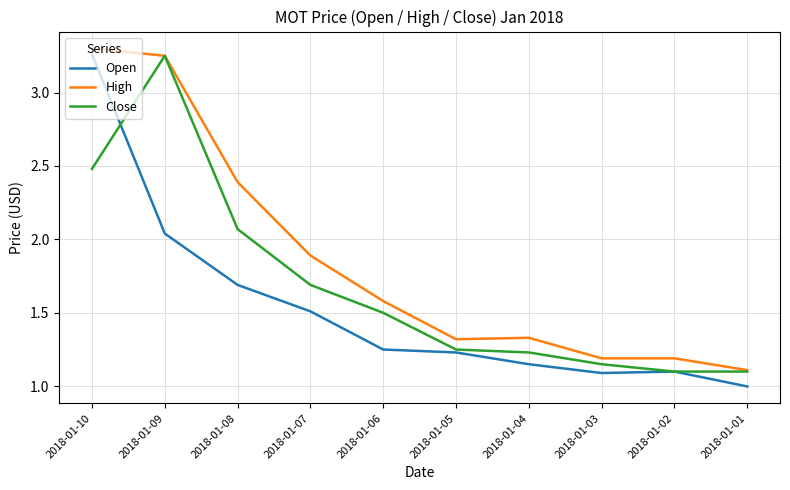

What are all the series names shown in the legend?

Open, High, Close